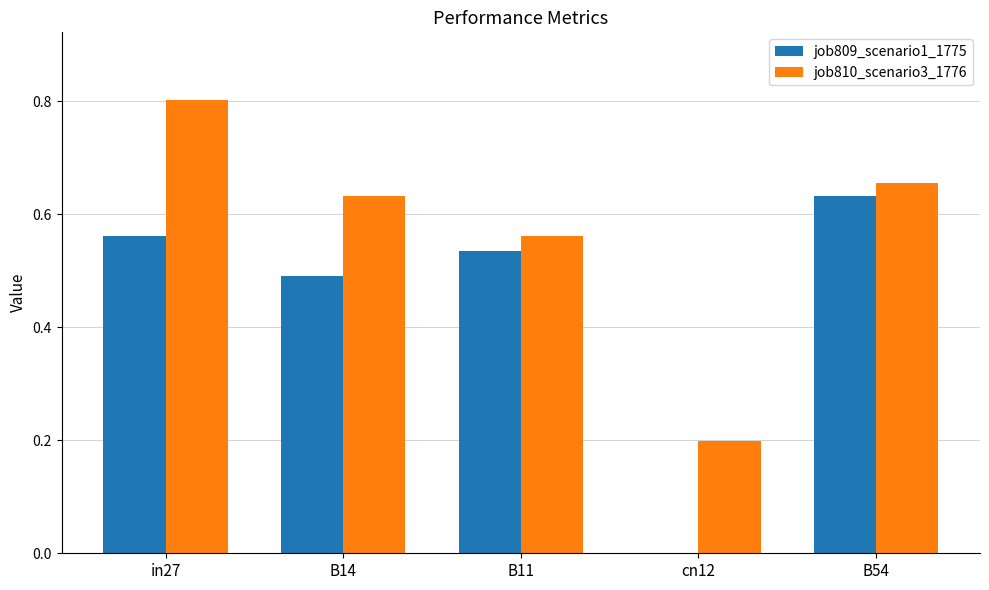

At which label does job810_scenario3_1776 reach its peak?

in27